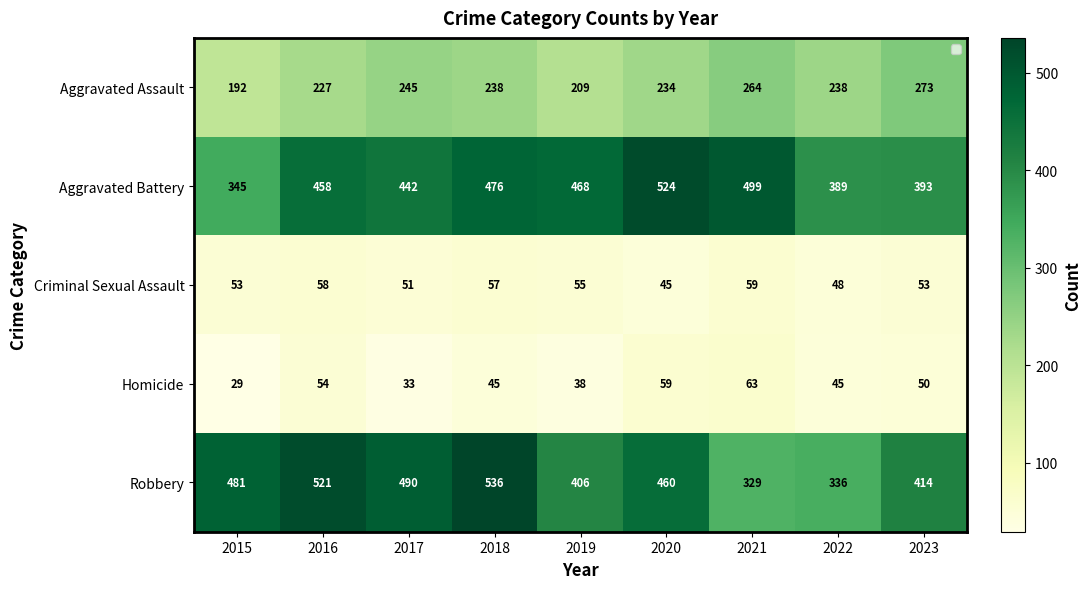

How many data points does each series have?

9